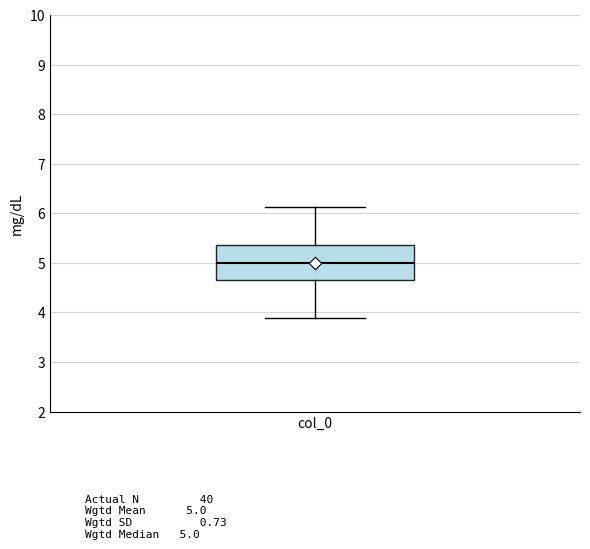

Where is the upper edge of the box for col_0 on the y-axis? The values are not printed on the chart, so give them approximately, as read against the axis.

5.4